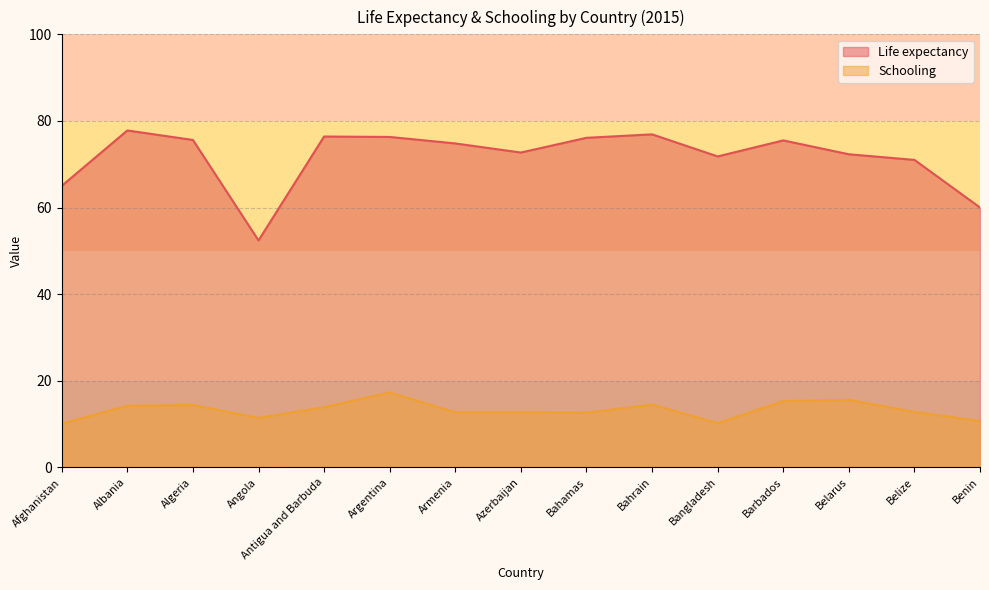

List the series in order of their peak value, lowest first.

Schooling, Life expectancy